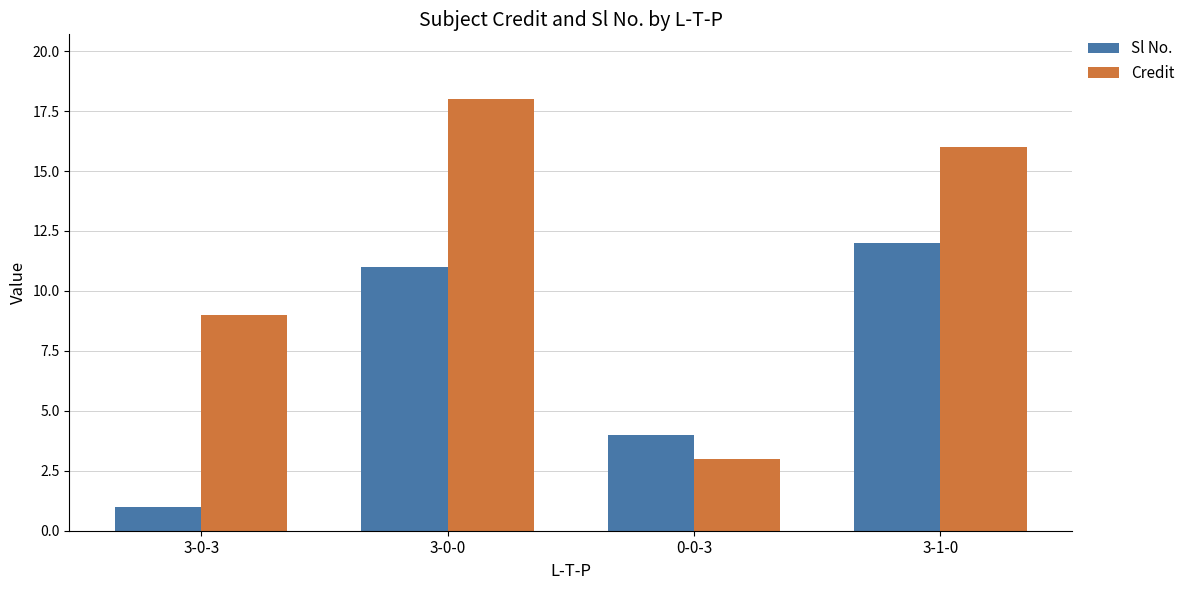

True or false: Credit has a value of 18 at 3-0-0.

True